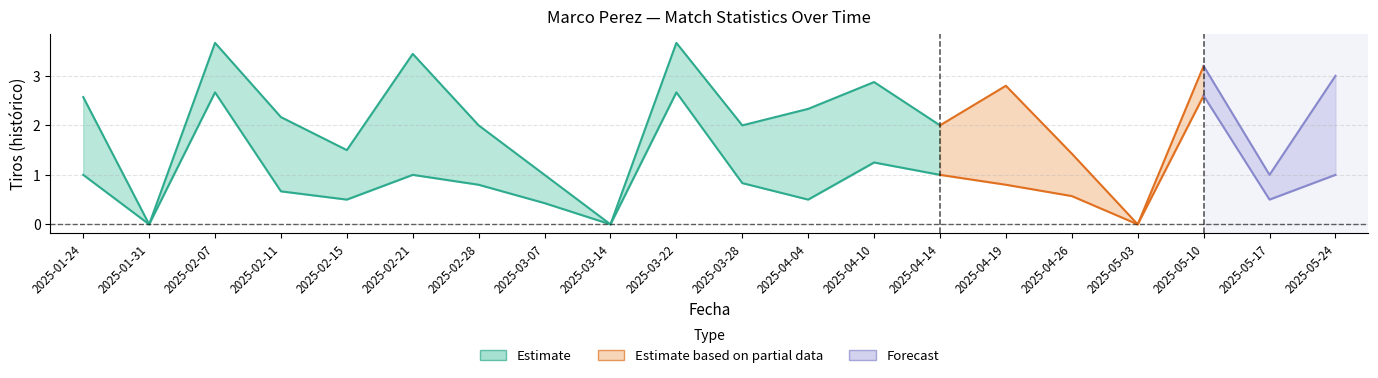

Between 2025-04-26 and 2025-04-10, which is larger?

2025-04-10